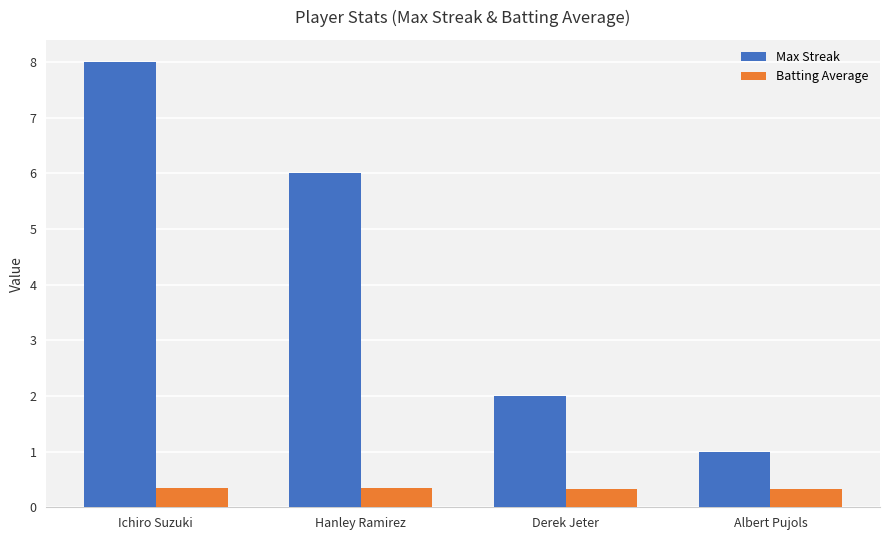

At which category does the chart reach its peak across all series?

Ichiro Suzuki